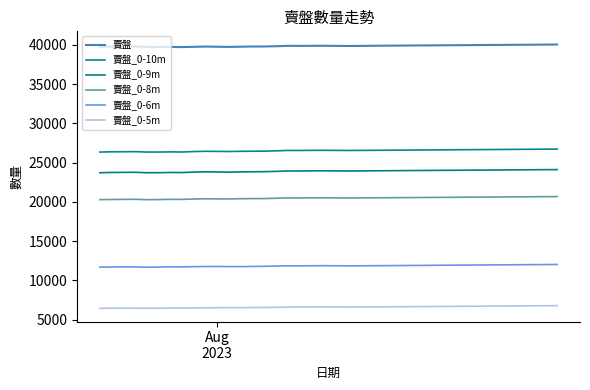

Reading right to left, what are all the values shown in this chart?

賣盤: 40040	40030	40020	40010	40000	39990	39980	39970	39960	39950	39940	39930	39920	39910	39900	39890	39875	39860	39855	39870	39880	39875	39865	39874	39822	39790	39786	39761	39737	39757	39779	39748	39710	39738	39719	39741	39799	39776	39769	39762
賣盤_0-10m: 26725	26715	26705	26695	26685	26675	26665	26655	26645	26635	26625	26615	26605	26595	26585	26575	26565	26555	26550	26560	26570	26564	26550	26553	26500	26461	26453	26440	26418	26430	26444	26408	26353	26365	26346	26350	26398	26386	26378	26346
賣盤_0-9m: 24115	24105	24095	24085	24075	24065	24055	24045	24035	24025	24015	24005	23995	23985	23975	23965	23955	23945	23940	23950	23960	23954	23937	23939	23887	23846	23836	23821	23791	23807	23830	23791	23736	23743	23720	23714	23768	23755	23746	23711
賣盤_0-8m: 20675	20665	20655	20645	20635	20625	20615	20605	20595	20585	20575	20565	20555	20545	20535	20525	20515	20505	20500	20510	20520	20514	20499	20506	20463	20422	20419	20403	20378	20380	20398	20365	20320	20325	20295	20284	20330	20319	20307	20286
賣盤_0-6m: 12030	12020	12010	12000	11990	11980	11970	11960	11950	11940	11930	11920	11910	11900	11890	11880	11870	11860	11855	11865	11875	11867	11852	11858	11825	11794	11778	11760	11763	11776	11771	11752	11724	11734	11697	11678	11718	11727	11706	11691
賣盤_0-5m: 6785	6775	6765	6755	6745	6735	6725	6715	6705	6695	6685	6675	6665	6655	6645	6635	6625	6615	6610	6620	6630	6623	6617	6606	6577	6553	6544	6535	6535	6530	6512	6495	6478	6489	6455	6450	6465	6469	6456	6445